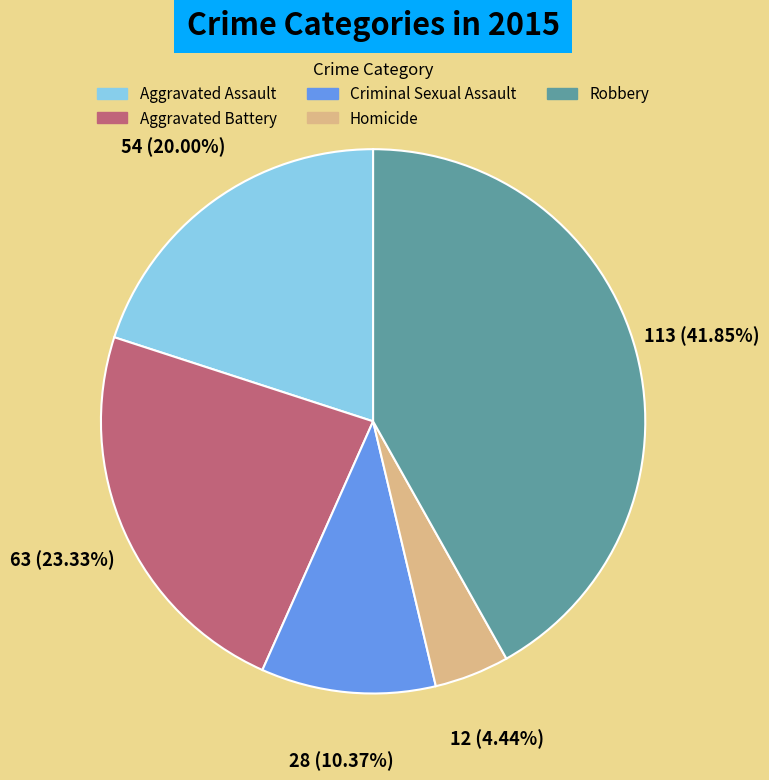

The Aggravated Battery slice represents 16% of the pie. True or false?

False